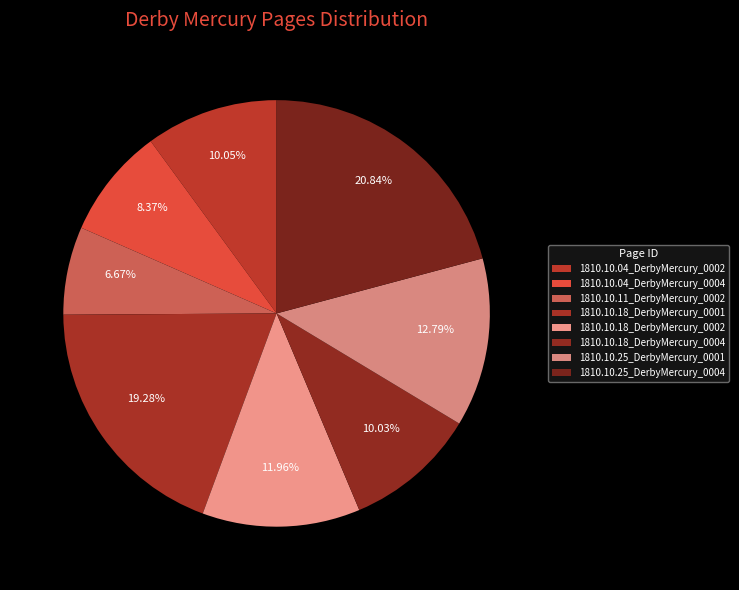

Combined, what portion of the pie is 1810.10.18_DerbyMercury_0002 and 1810.10.25_DerbyMercury_0001?

24.8%